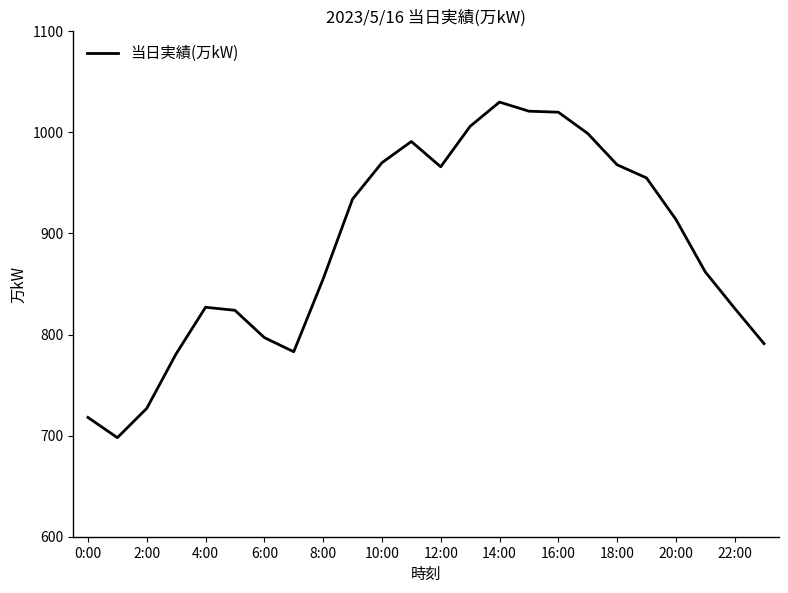

What is the smallest value displayed?

698